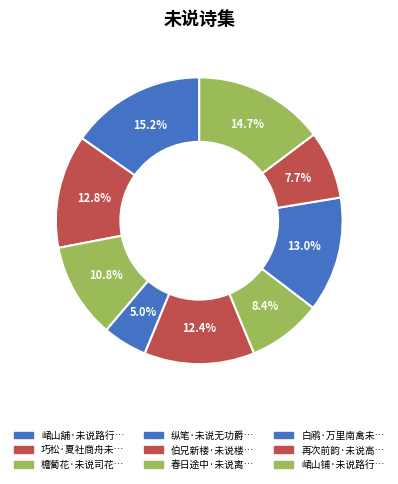

Which slice is the smallest?

纵笔·未说无功爵位叨